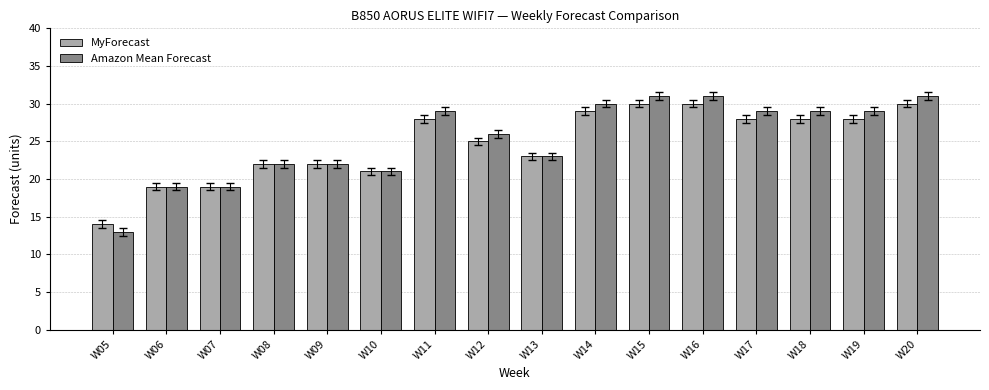

Reading left to right, transcribe all the data shown in this chart.

MyForecast: 14	19	19	22	22	21	28	25	23	29	30	30	28	28	28	30
Amazon Mean Forecast: 13	19	19	22	22	21	29	26	23	30	31	31	29	29	29	31